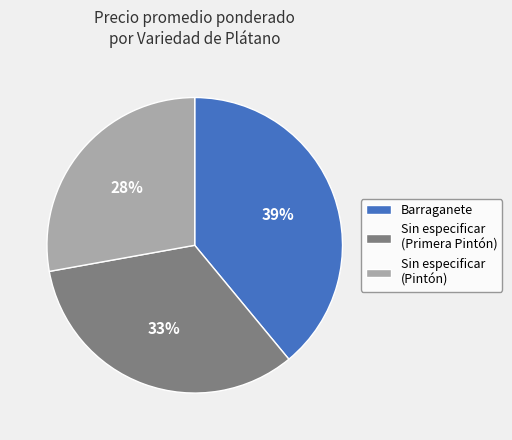

Is there a majority slice in this chart?

No